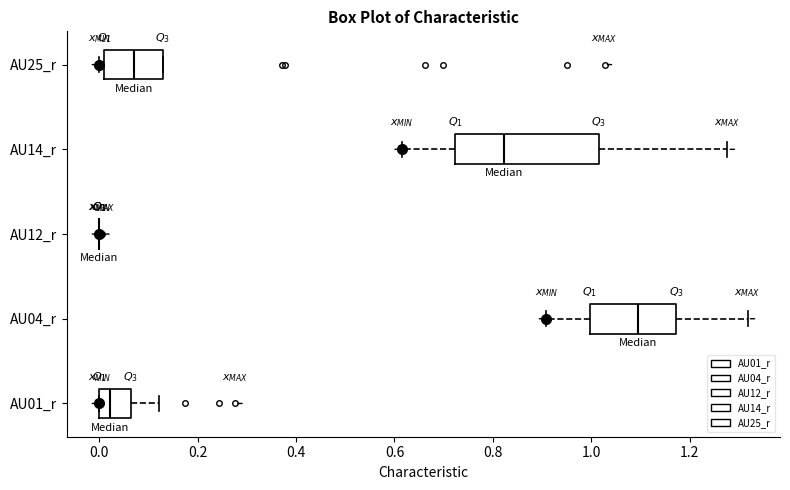

Reading bottom to top, read every box against the x-axis: the position of its median line, the range the box covers, and the ends of its whiskers. The values are not printed on the chart, so give them approximately, as read against the axis.

AU01_r: median 0.02, box 0.00 to 0.06, whiskers 0.00 to 0.12
AU04_r: median 1.10, box 1.00 to 1.18, whiskers 0.90 to 1.32
AU12_r: box collapsed to a line at 0.00, whiskers 0.00 to 0.00
AU14_r: median 0.82, box 0.72 to 1.02, whiskers 0.62 to 1.28
AU25_r: median 0.08, box 0.00 to 0.12, whiskers 0.00 (just left of the box's left edge) to 0.12